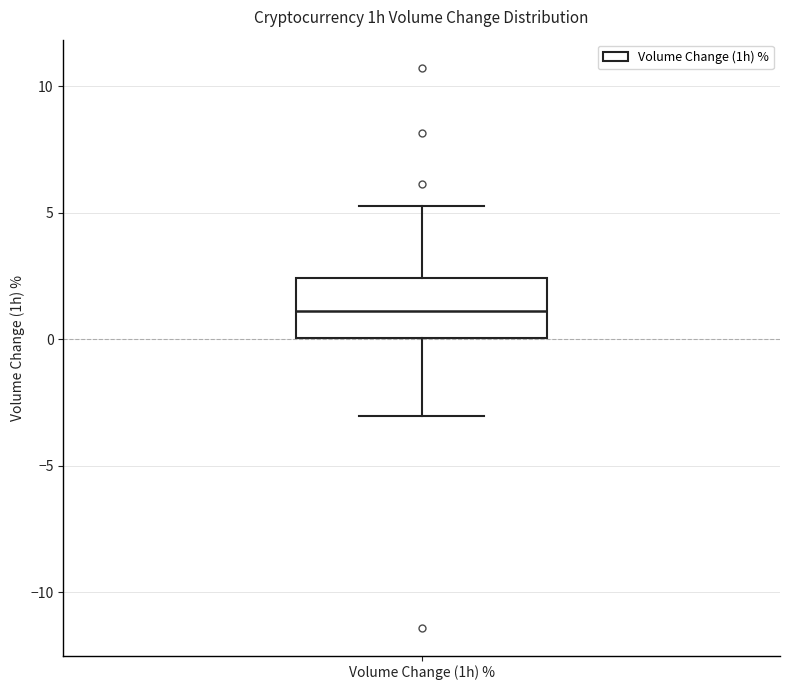

Where does the lower whisker of the box for Volume Change (1h) % end on the y-axis? The values are not printed on the chart, so give them approximately, as read against the axis.

-3.0